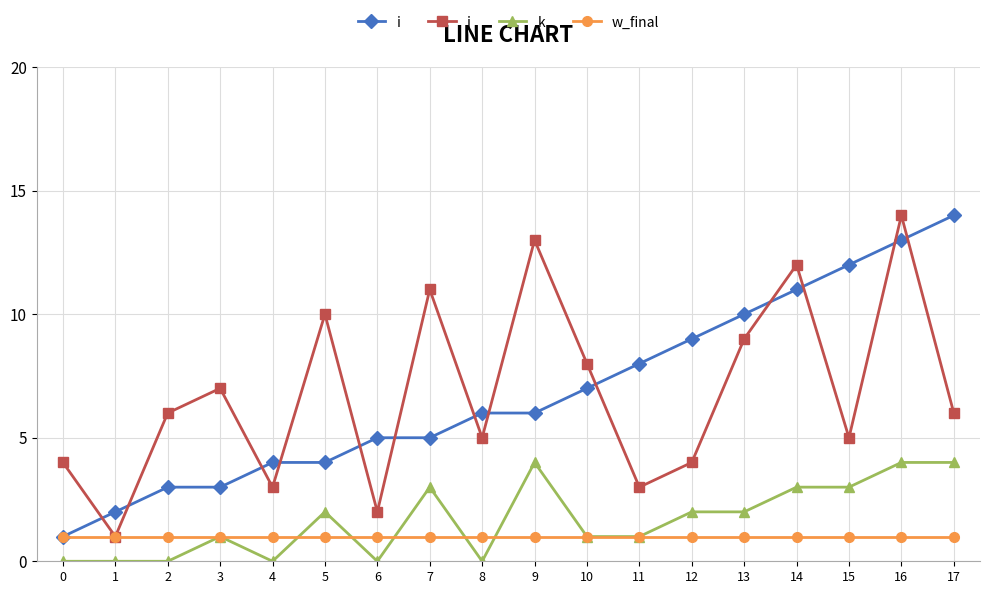

What is the value of the j point at the 12th from the left?

3